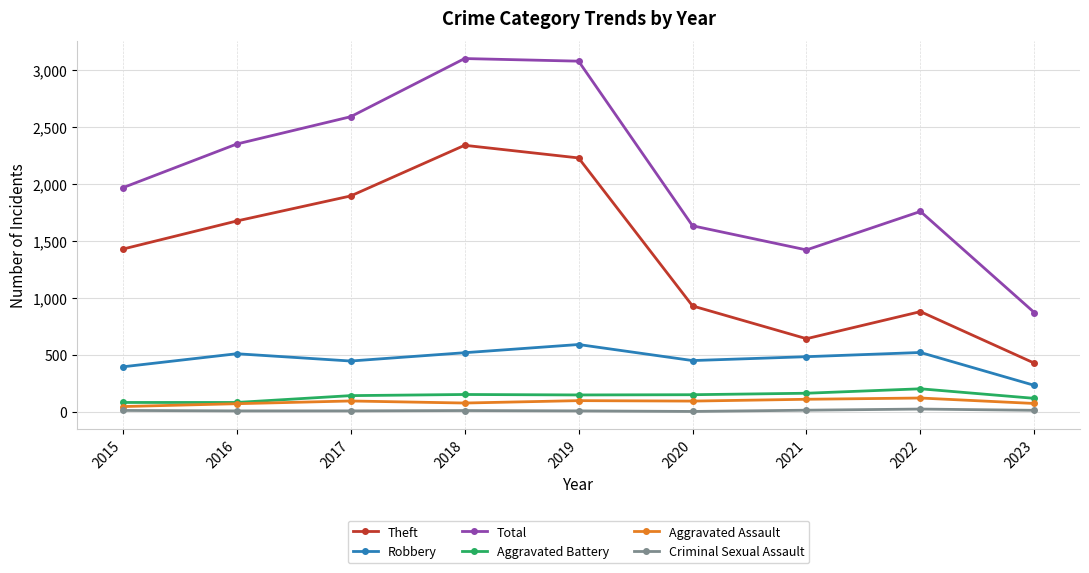

At which label does Robbery reach its peak?

2019